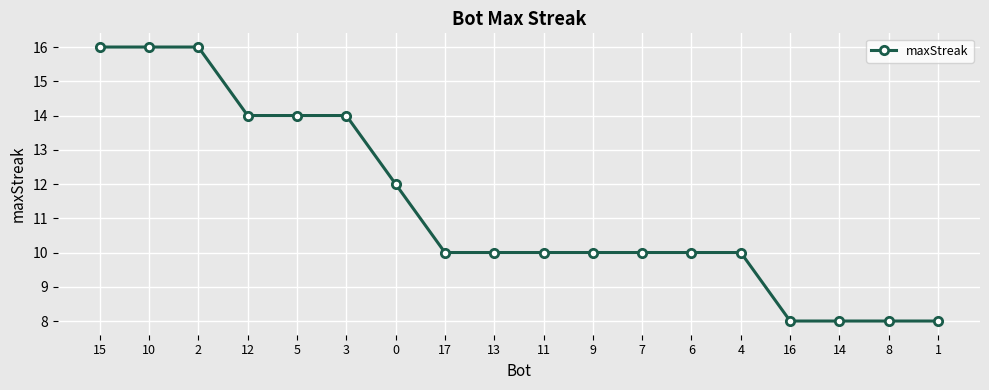

What is the greatest value displayed?

16